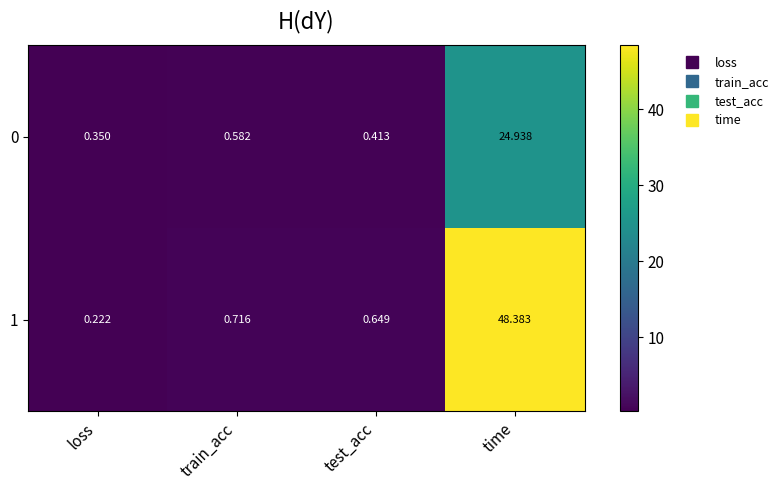

What is the difference between the highest and lowest values at loss?

0.1